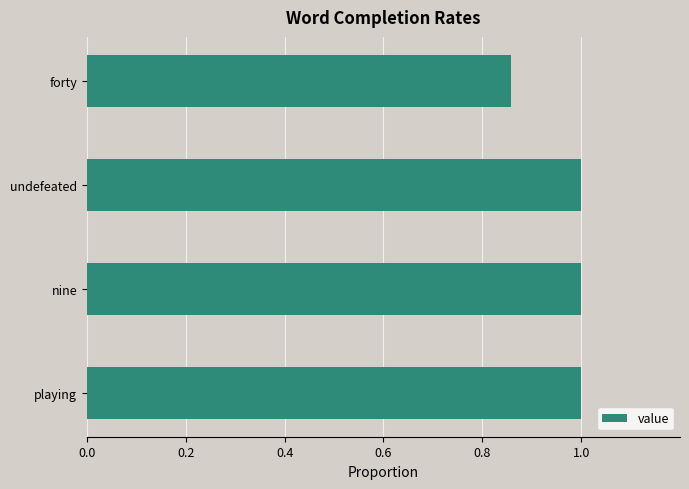

What is the average value?

1.0